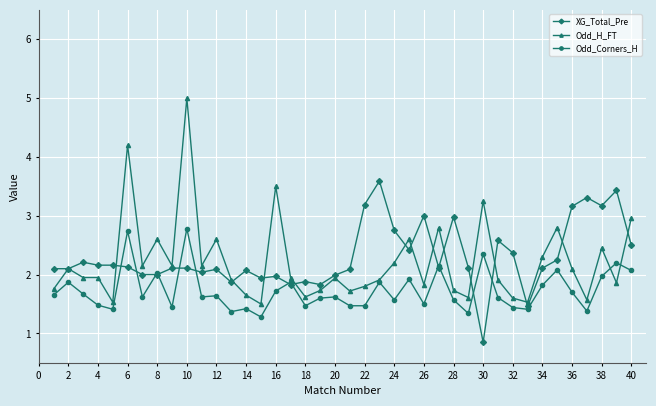

Rank the series by their maximum value, from lowest to highest.

Odd_Corners_H, XG_Total_Pre, Odd_H_FT